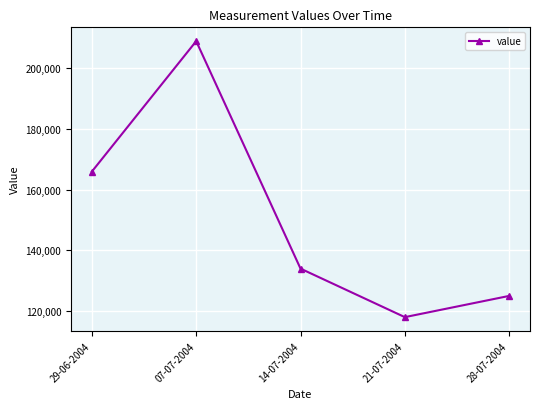

Which has a higher value, 07-07-2004 or 21-07-2004?

07-07-2004